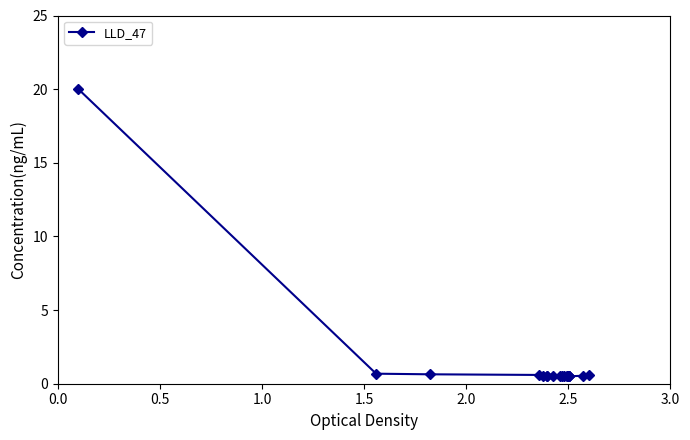

True or false: there are more than 1 points higher than both neighbors.

True